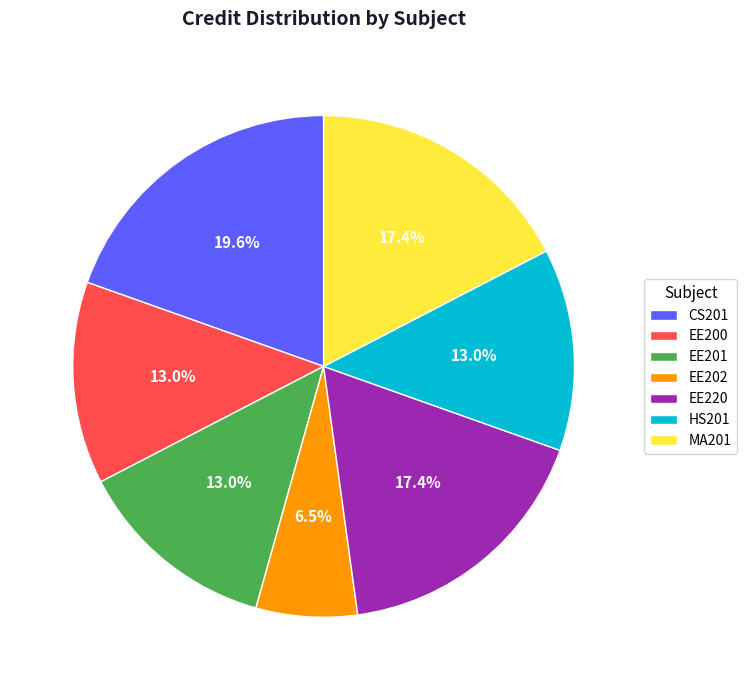

What is the smallest slice in the pie chart?

EE202